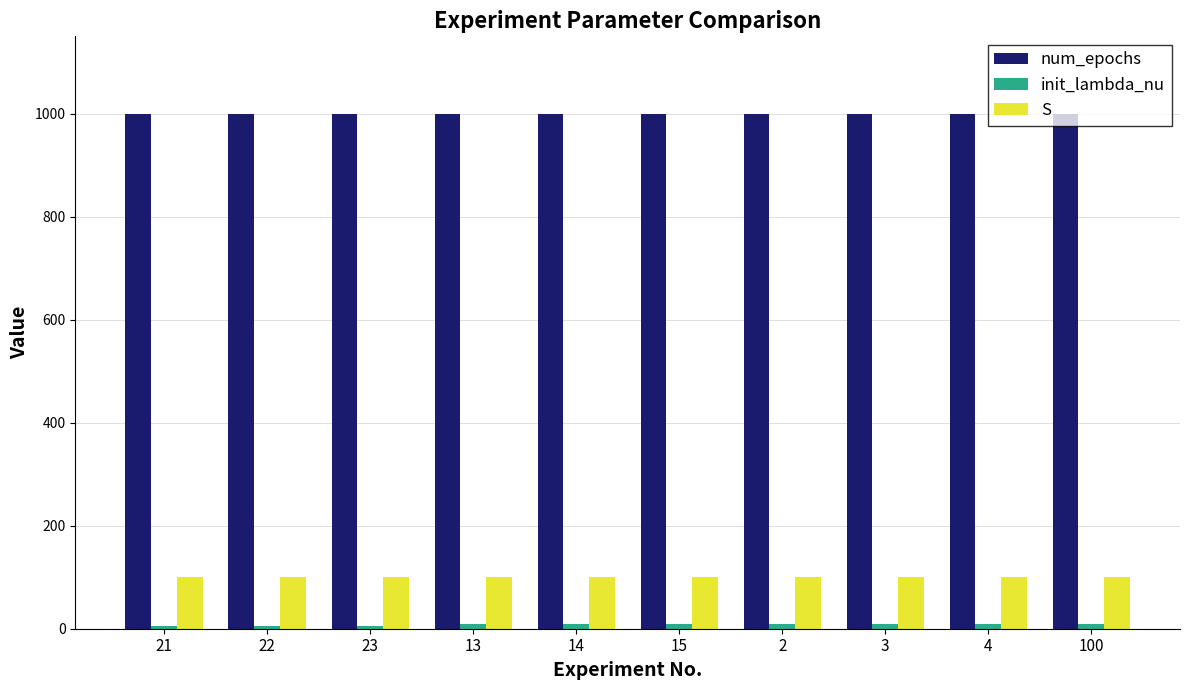

What is the highest value of the num_epochs series?

1000